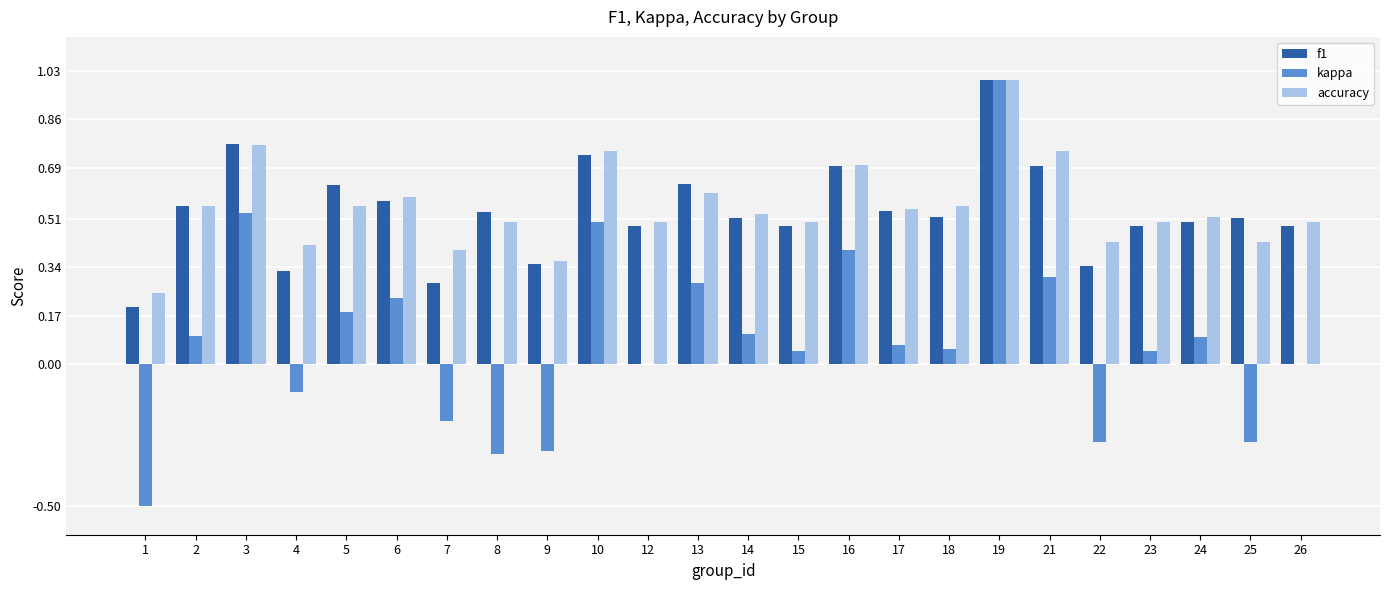

What is the total value across all series at 23?

1.0